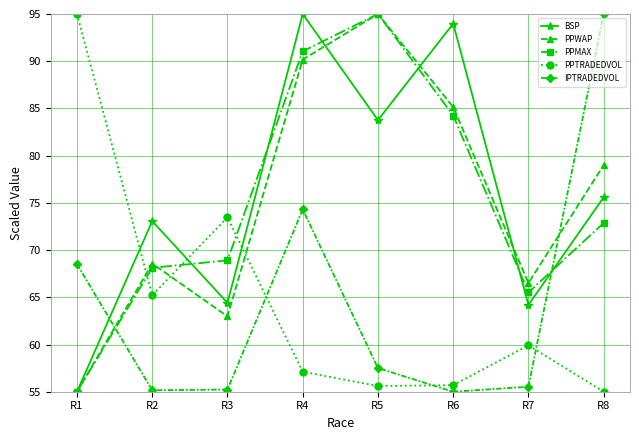

What is the minimum value for PPMAX?

55.0